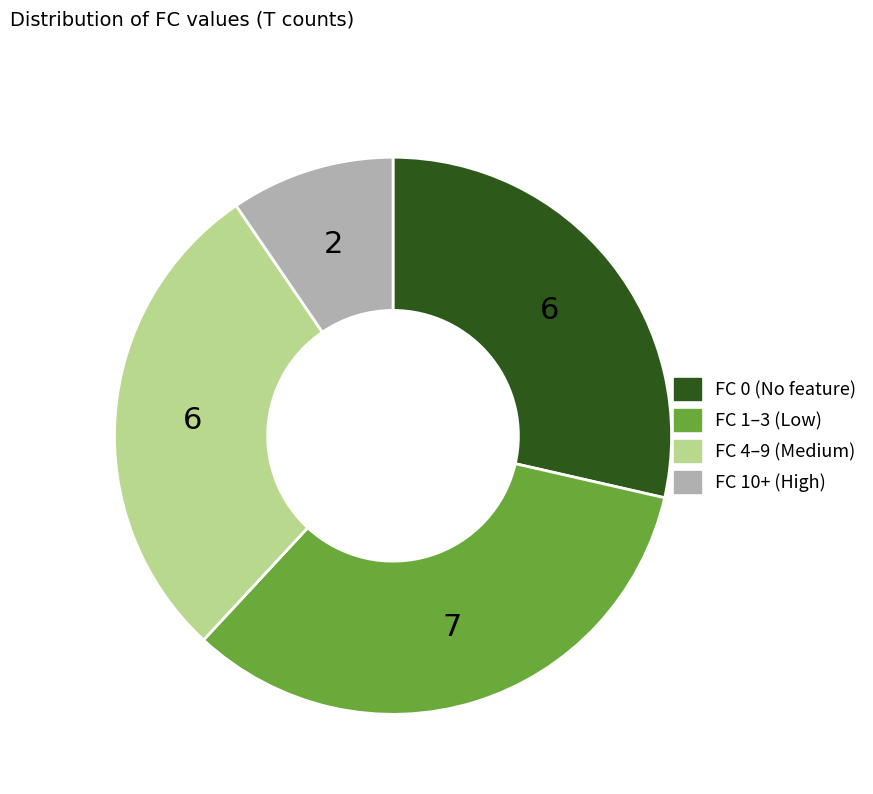

Is there a majority slice in this chart?

No